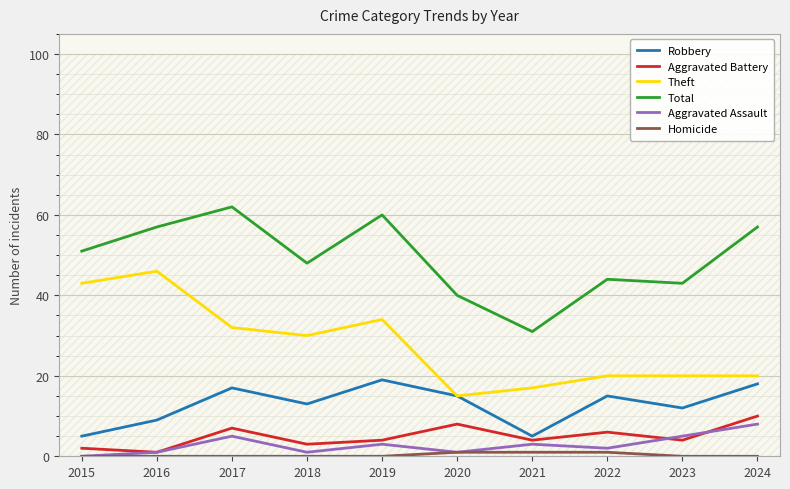

What is the difference between the highest and lowest values at 2015?

51